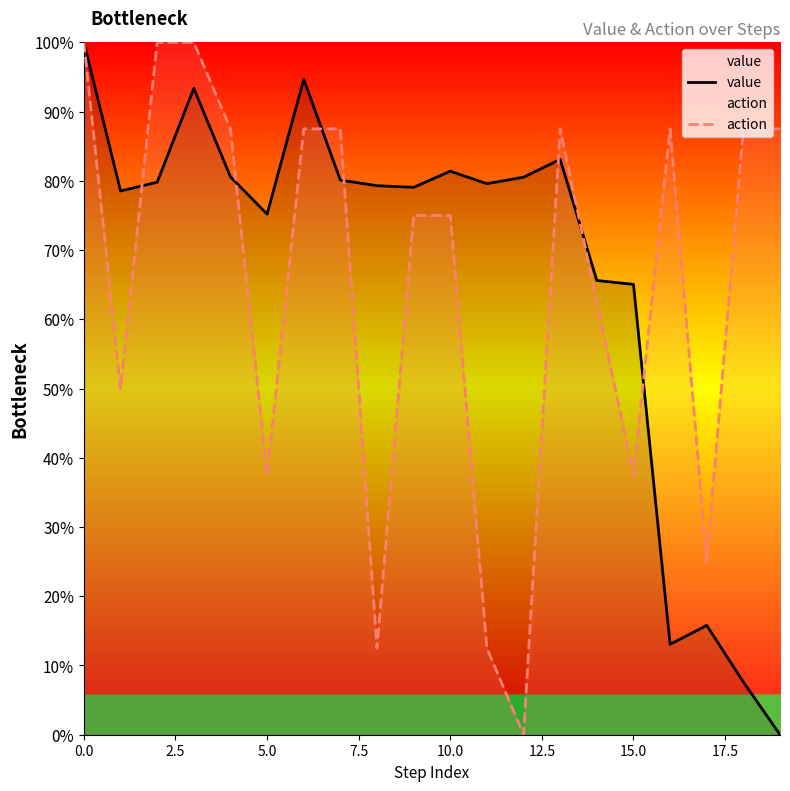

How many intersections are there between action and value?

7